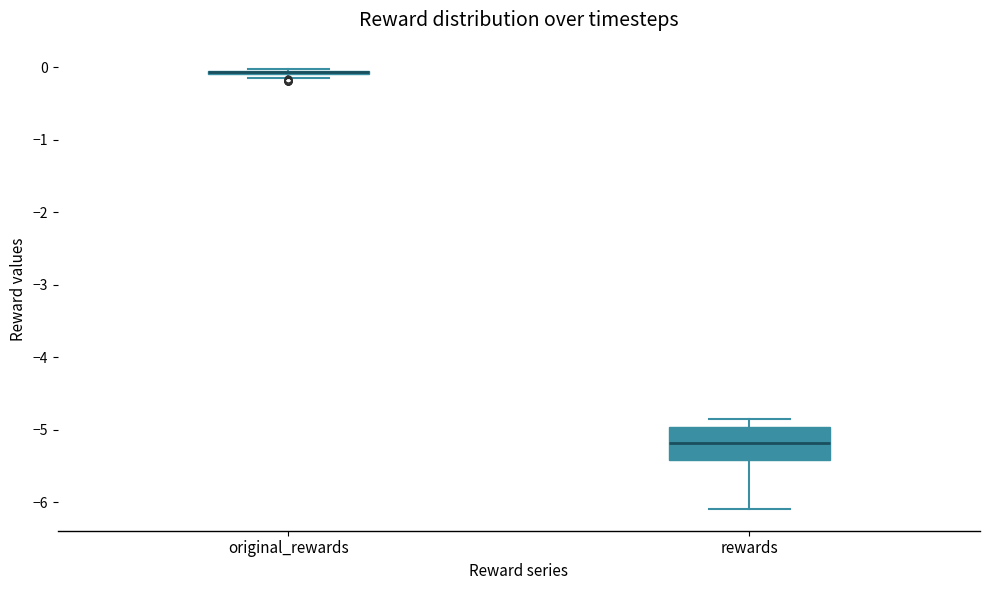

Comparing the boxes themselves (not the whiskers), which one is the tallest?

rewards